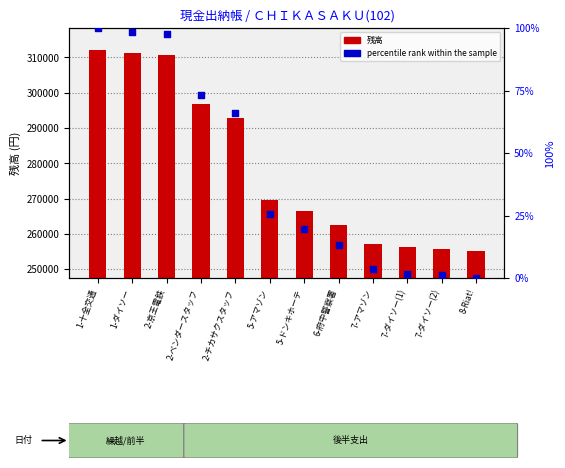

What are all the series names shown in the legend?

残高, percentile rank within the sample